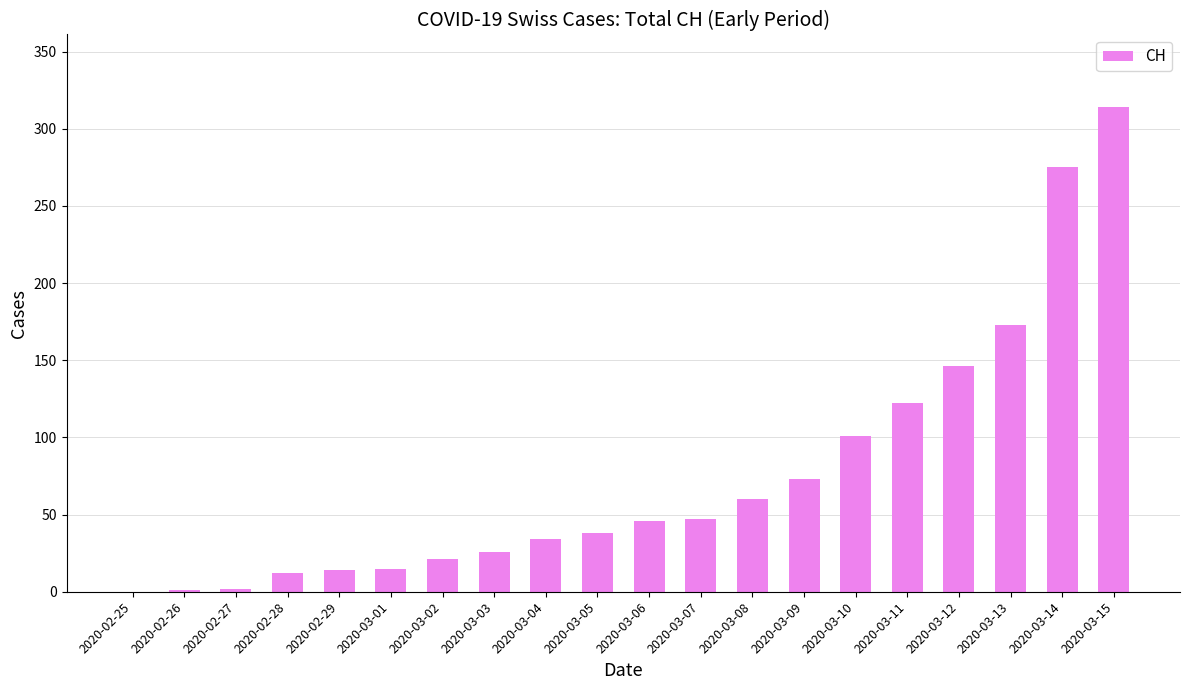

Which has a higher value, 2020-03-11 or 2020-03-08?

2020-03-11